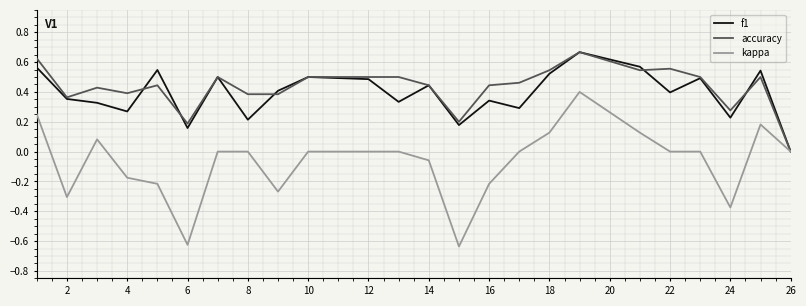

Which series has the widest spread of values?

kappa